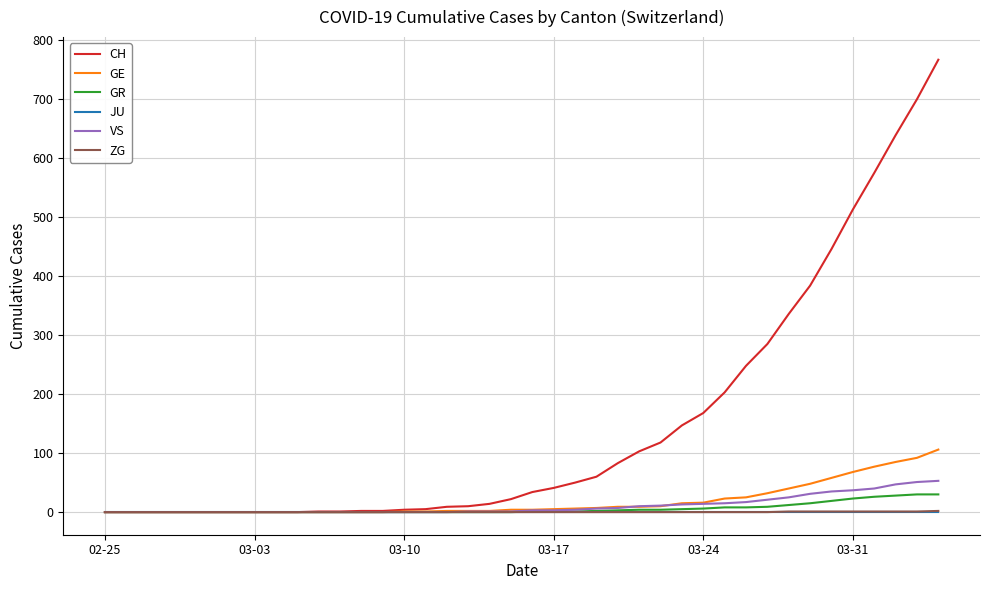

What is the greatest value displayed?

767